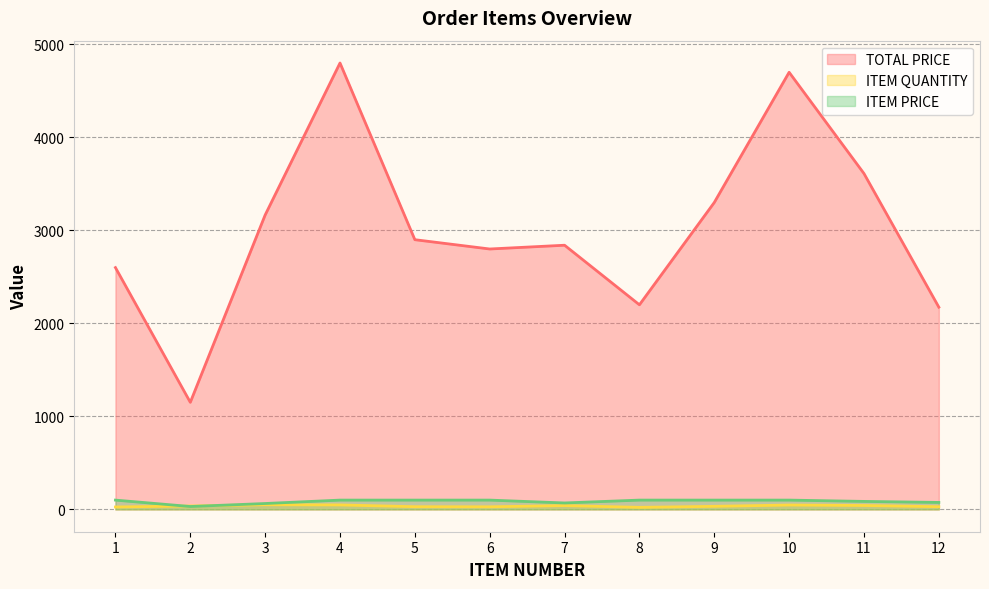

Rank the series by their maximum value, from lowest to highest.

ITEM QUANTITY, ITEM PRICE, TOTAL PRICE